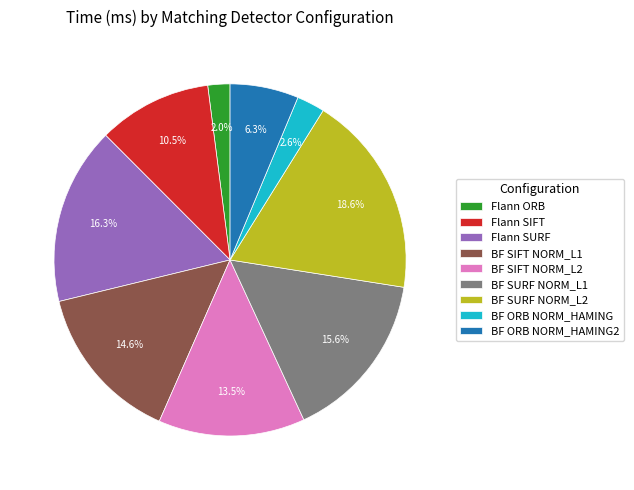

To the nearest percent, what is the average slice percentage?

11%